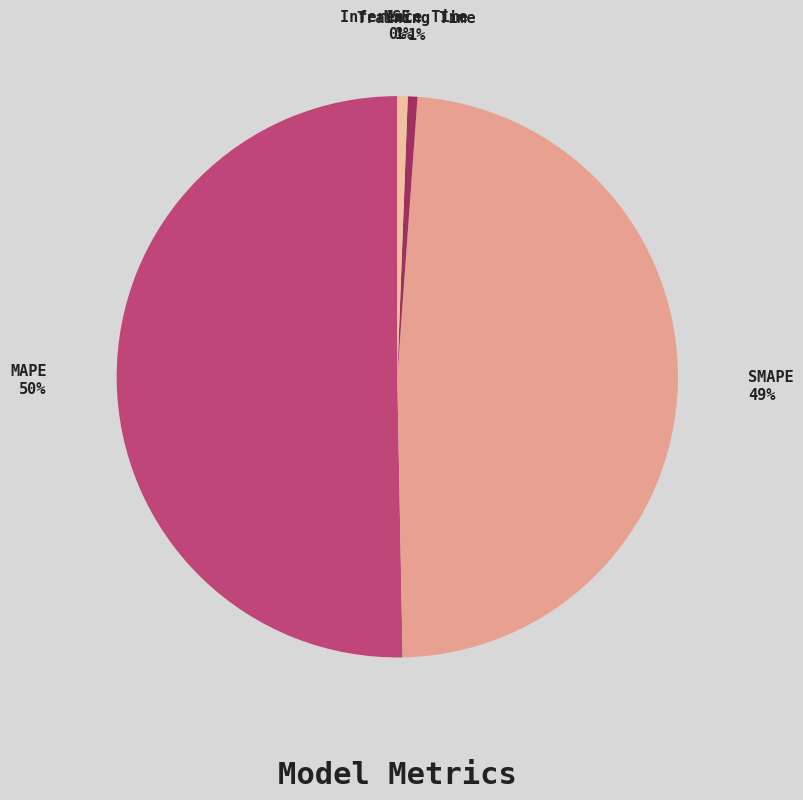

To the nearest percent, what percentage of the pie is MAPE?

50%